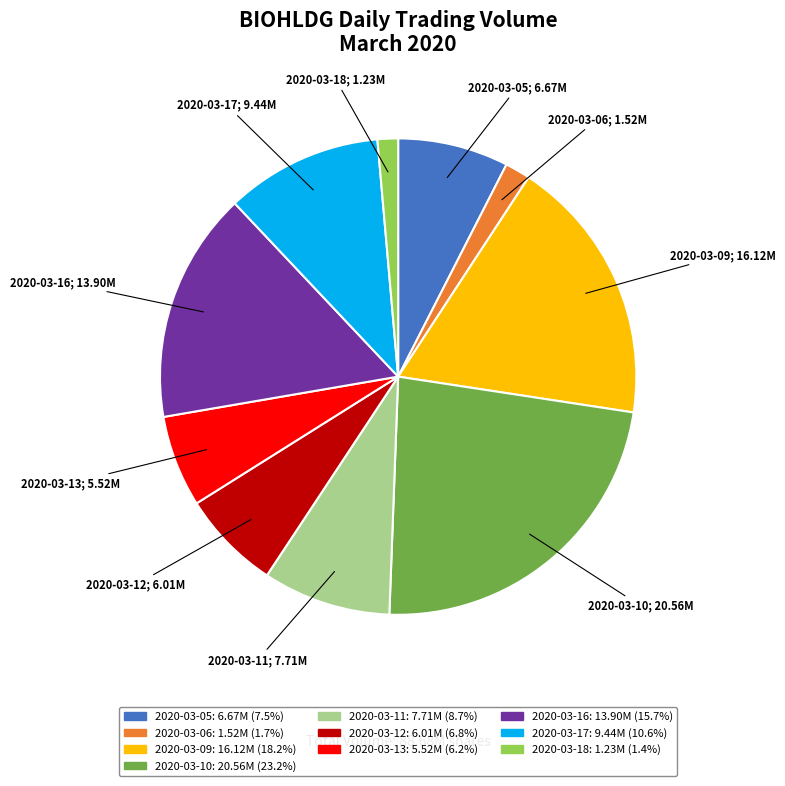

Between 2020-03-17 and 2020-03-09, which is larger?

2020-03-09